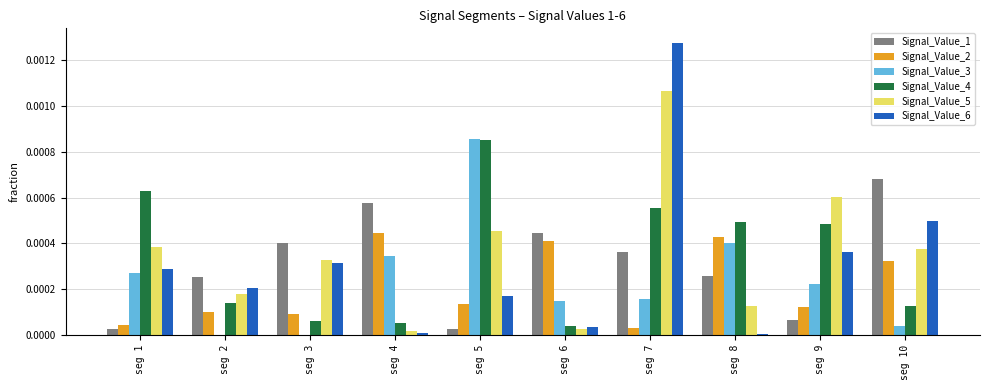

Are the bars horizontal?

No